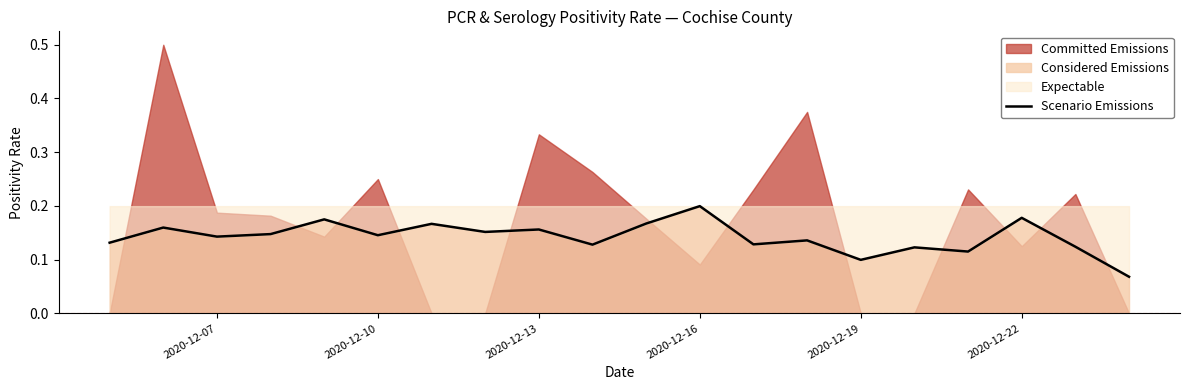

How many lines are shown in the chart?

1